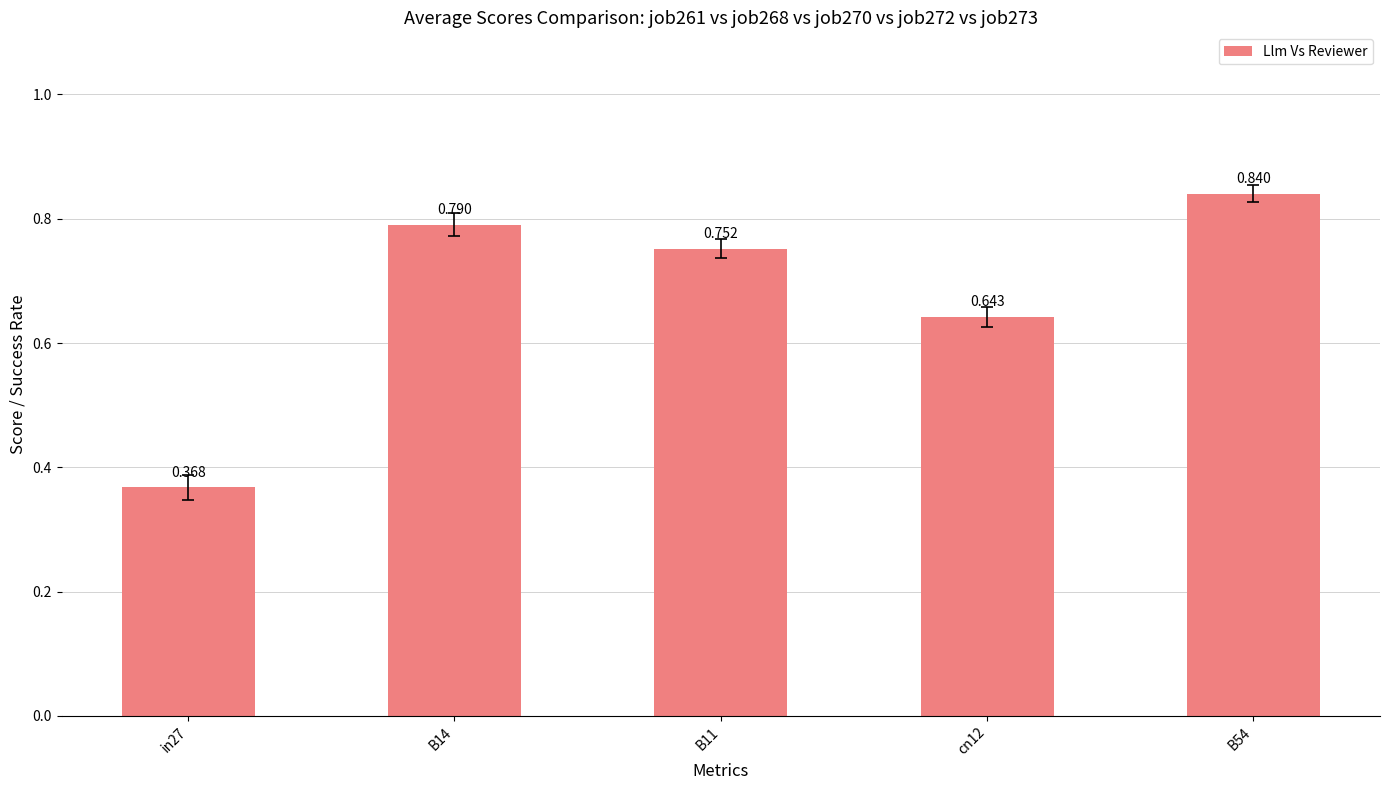

How many bars are there in total?

5